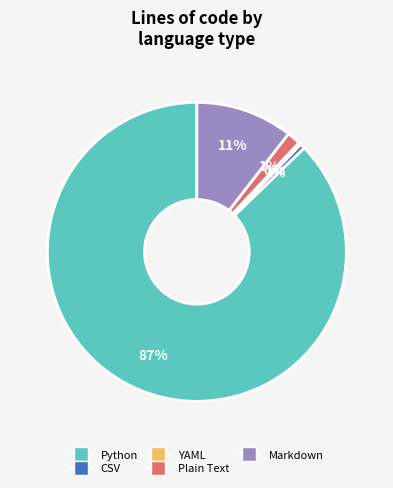

Is it true that Python is 87% of the pie?

True